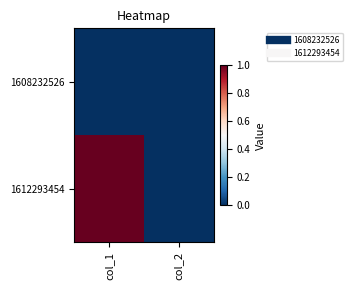

Reading left to right, list all the values displayed in this chart.

1608232526: col_1=0	col_2=0
1612293454: col_1=1	col_2=0